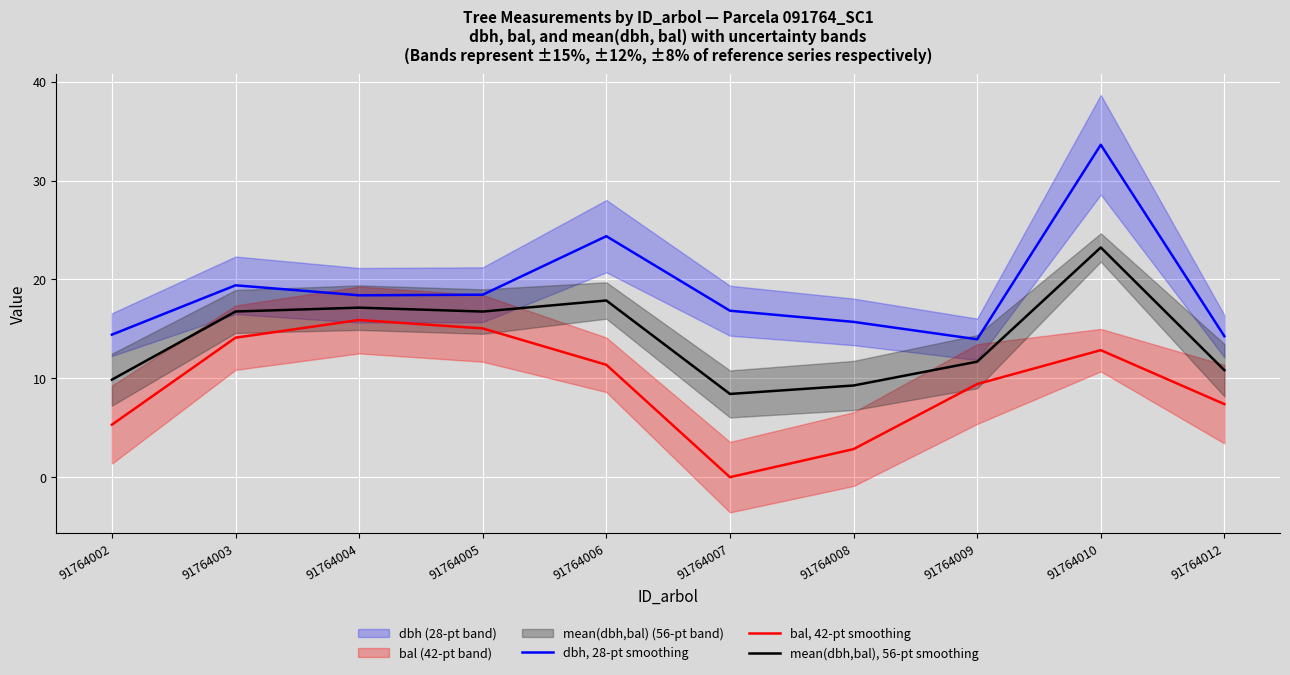

Reading left to right, list all the values displayed in this chart.

dbh, 28-pt smoothing: 91764002=14.4	91764003=19.4	91764004=18.4	91764005=18.5	91764006=24.4	91764007=16.8	91764008=15.7	91764009=13.9	91764010=33.6	91764012=14.3
bal, 42-pt smoothing: 91764002=5.3	91764003=14.1	91764004=15.9	91764005=15.1	91764006=11.4	91764007=0.0	91764008=2.8	91764009=9.4	91764010=12.8	91764012=7.4
mean(dbh,bal), 56-pt smoothing: 91764002=9.9	91764003=16.8	91764004=17.1	91764005=16.8	91764006=17.9	91764007=8.4	91764008=9.3	91764009=11.7	91764010=23.2	91764012=10.8